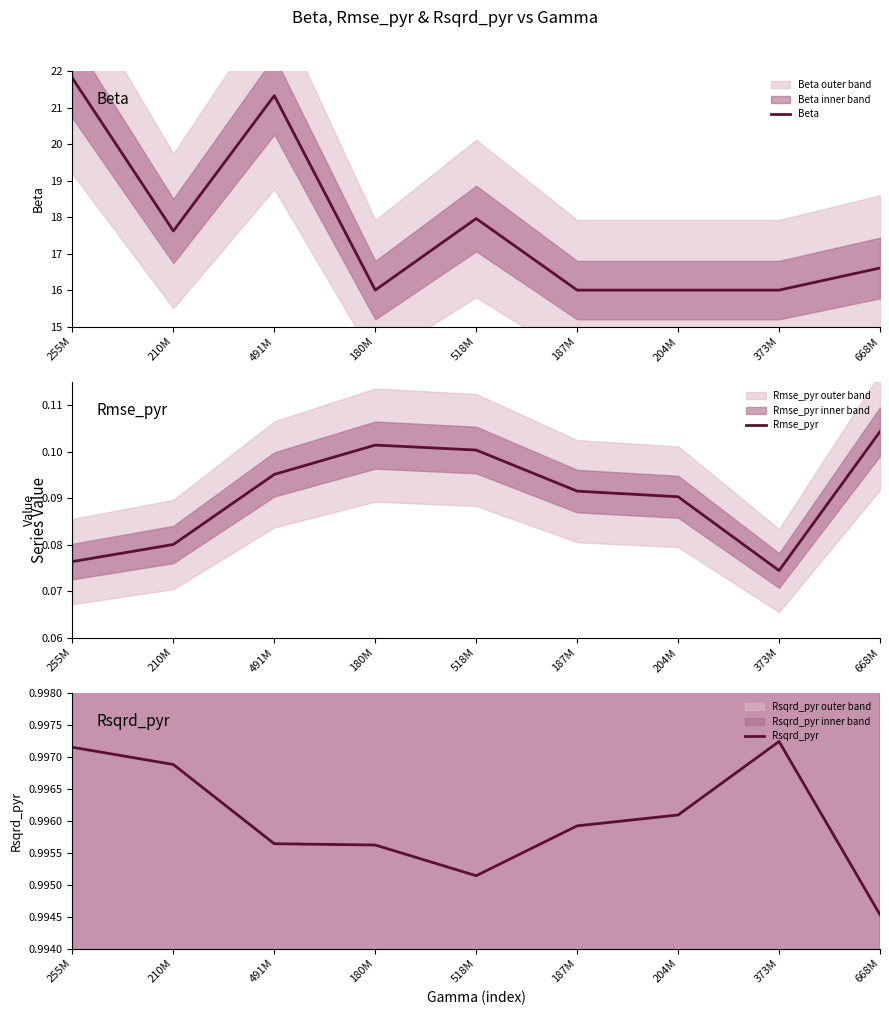

What is the highest value of the Rsqrd_pyr series?

1.0